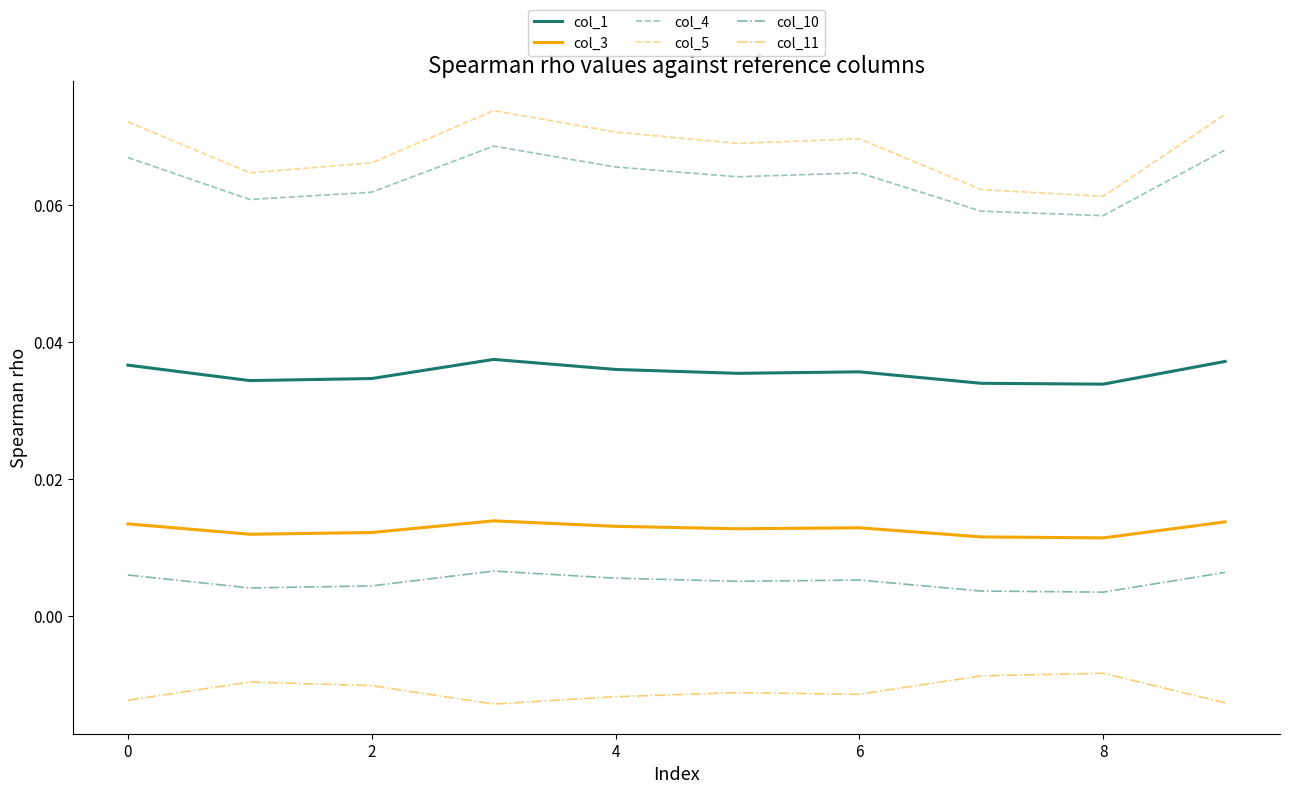

At how many categories does at least one series exceed 0?

10